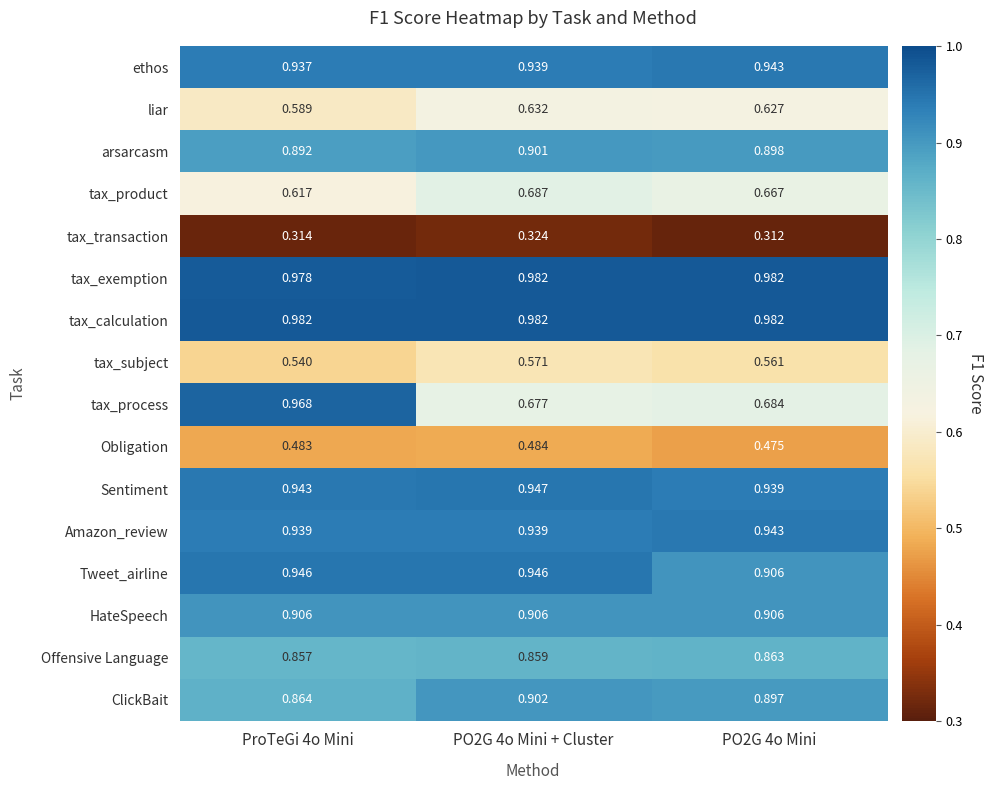

Which series has the largest total across all categories?

tax_calculation